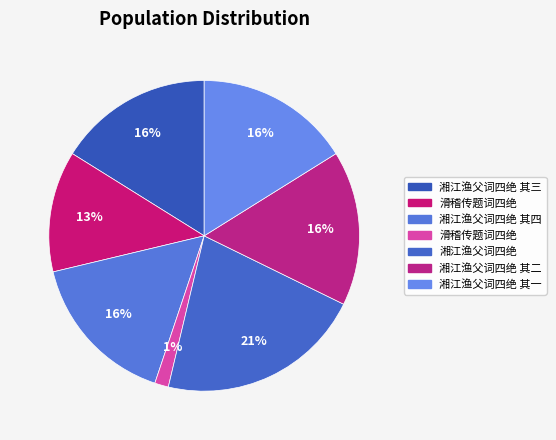

Count the number of slices in the pie.

7